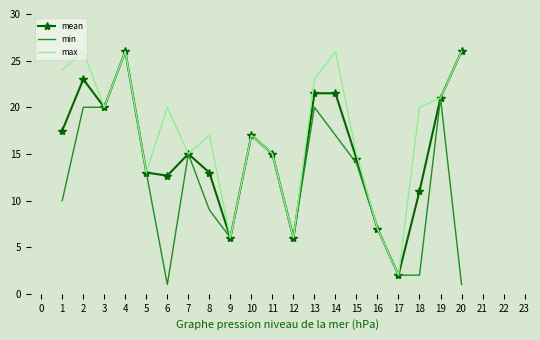

What is the difference between the highest and lowest values at 6?

19.0